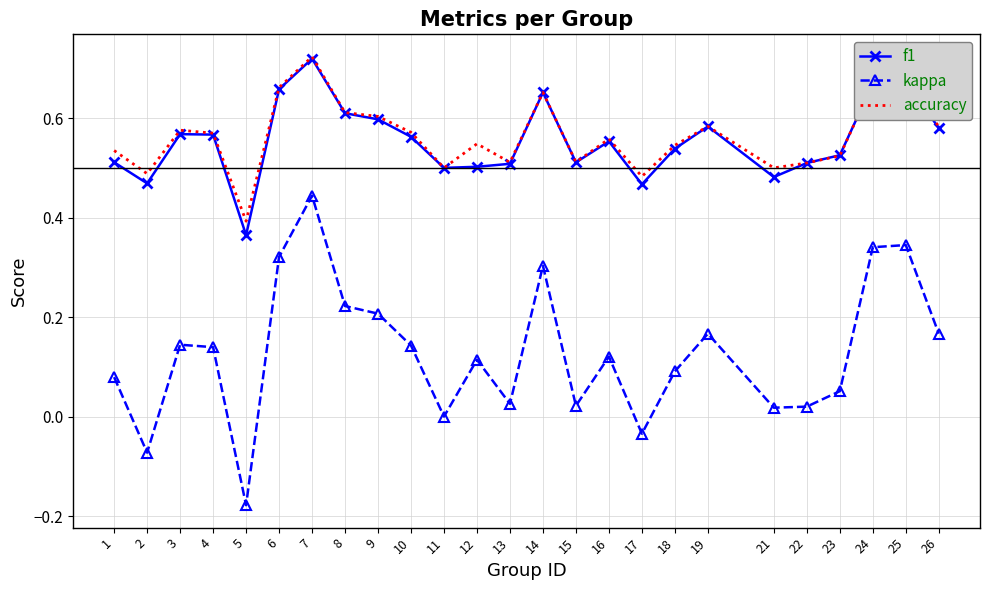

What is the sum of all accuracy values?

14.1